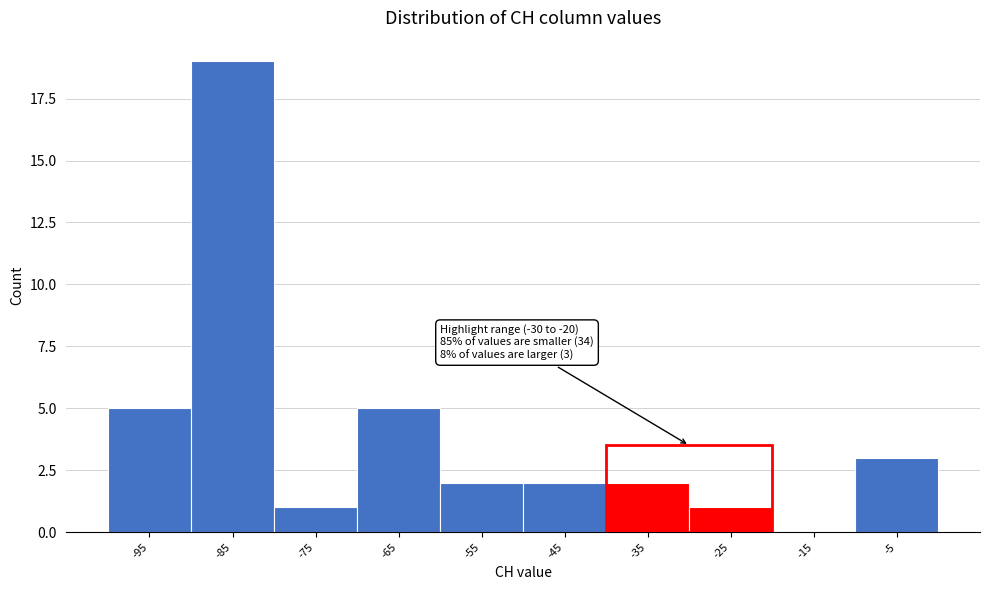

Reading left to right, extract all data points from this chart.

-95=5	-85=19	-75=1	-65=5	-55=2	-45=2	-35=2	-25=1	-15=0	-5=3